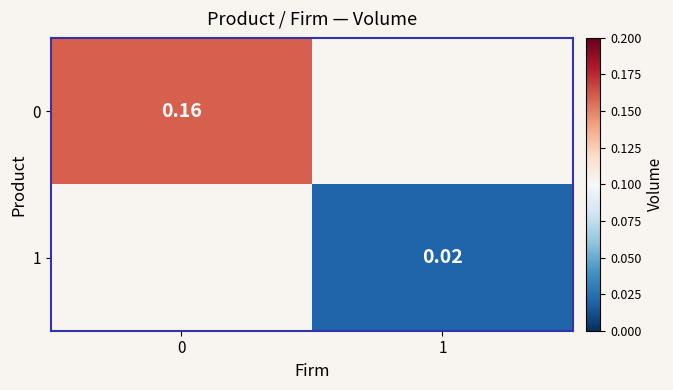

How many categories are shown in the chart?

2